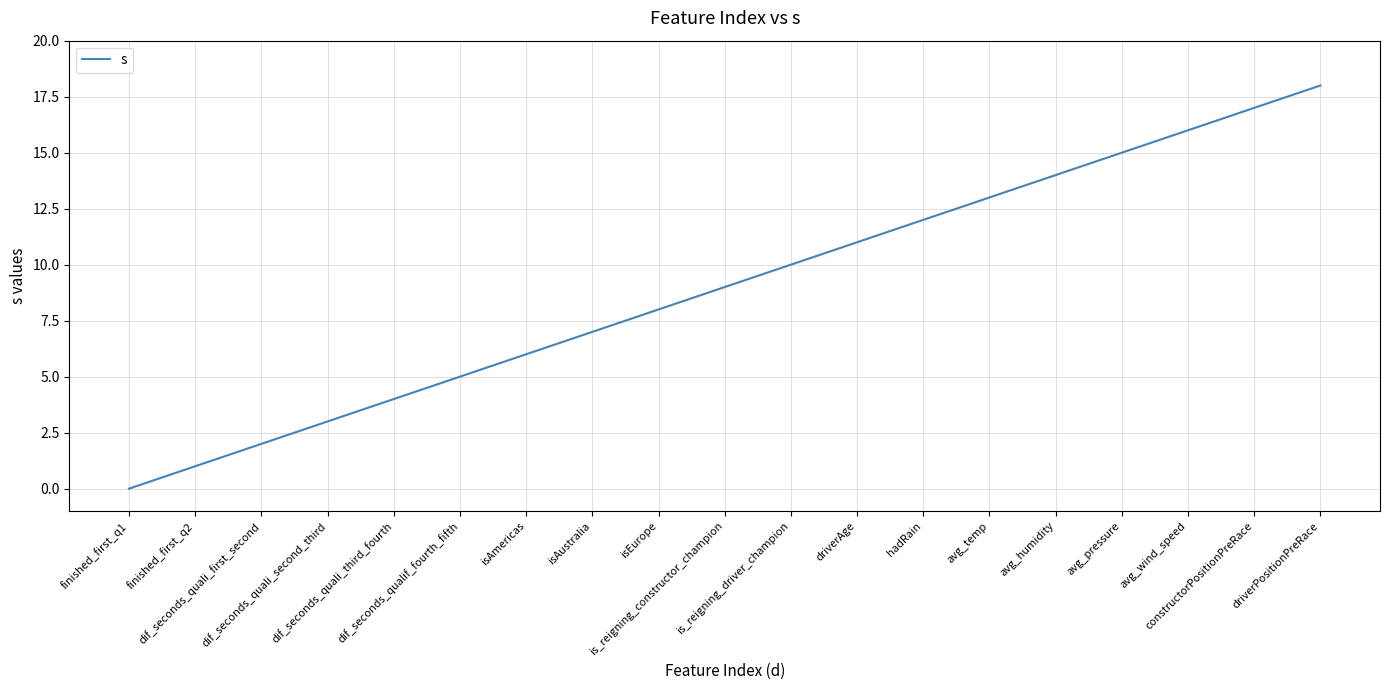

What is the greatest value displayed?

18